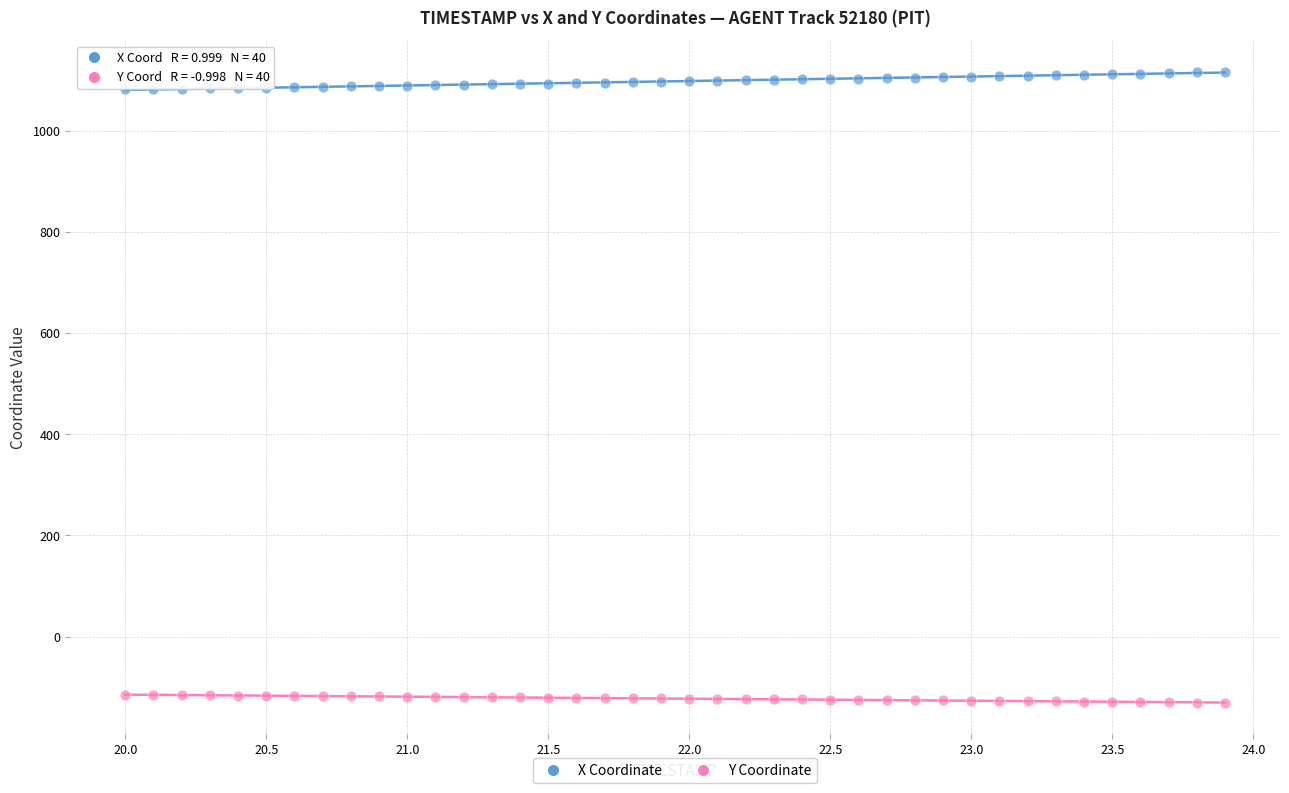

Across all data points, what is the range of Y values (max minus min)?

1246.6